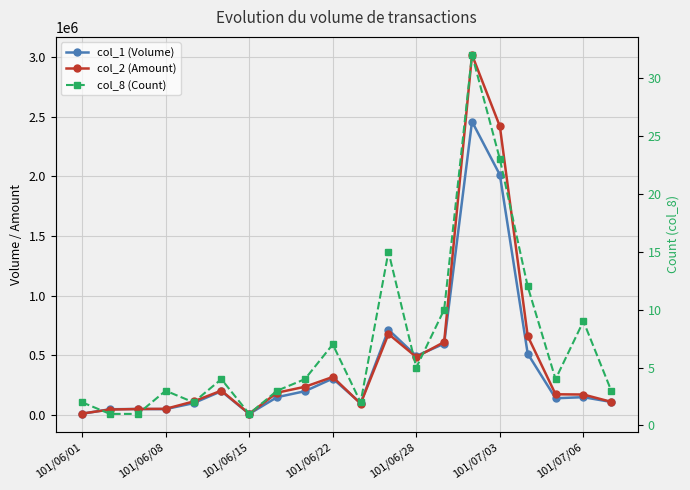

What is the average value of the col_2 (Amount) series?

483191